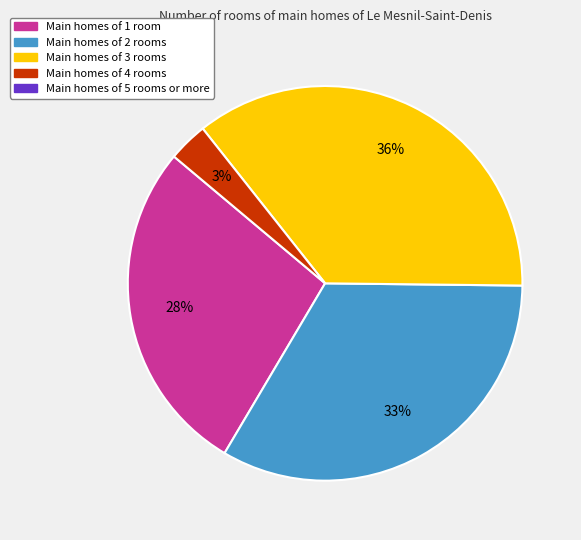

To the nearest percent, what is the average slice percentage?

25%